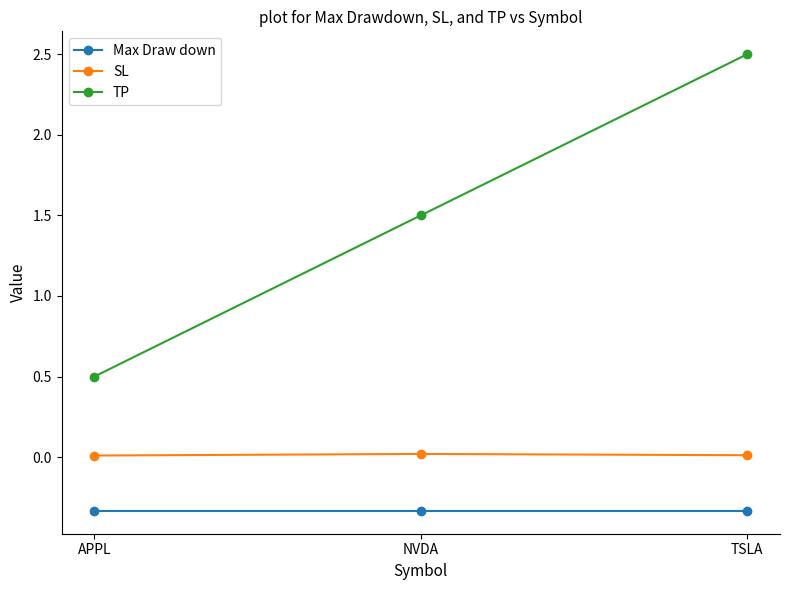

Is it true that Max Draw down equals -0.1 at NVDA?

False